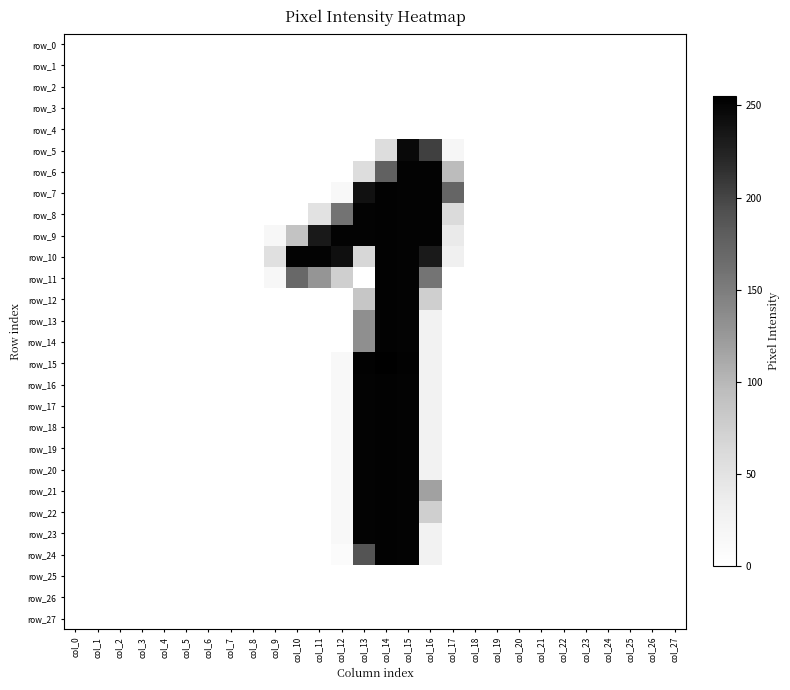

Where is row_22 nearest to the value 126?

col_16